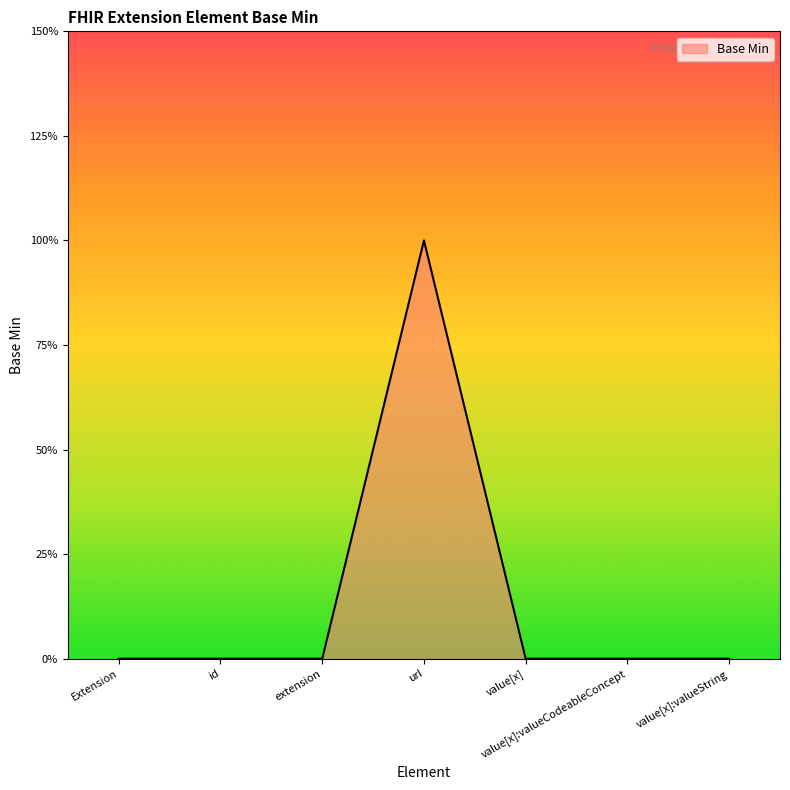

Does the chart have visible grid lines?

No